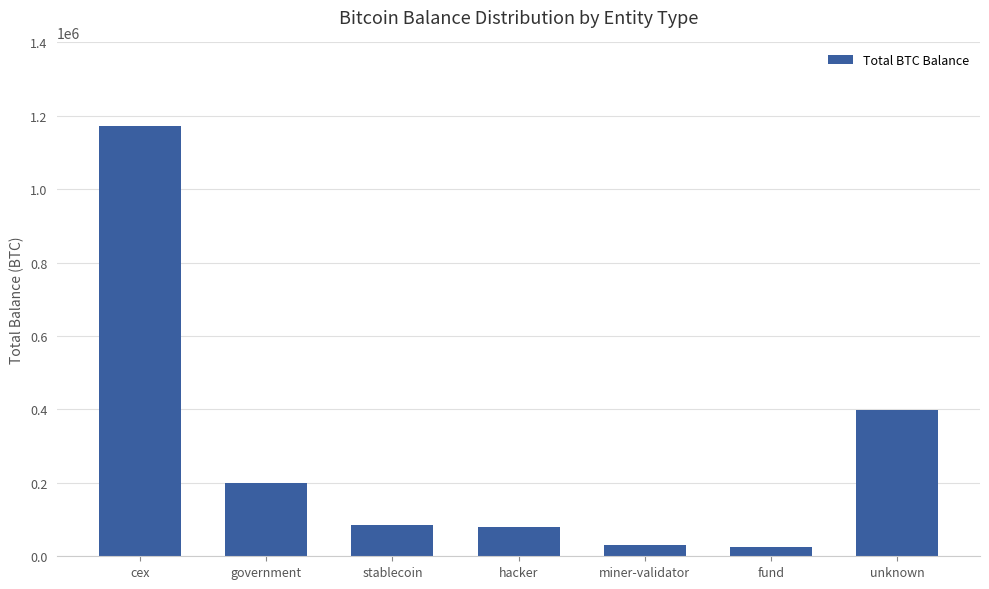

The value at government is 200014.1. True or false?

True